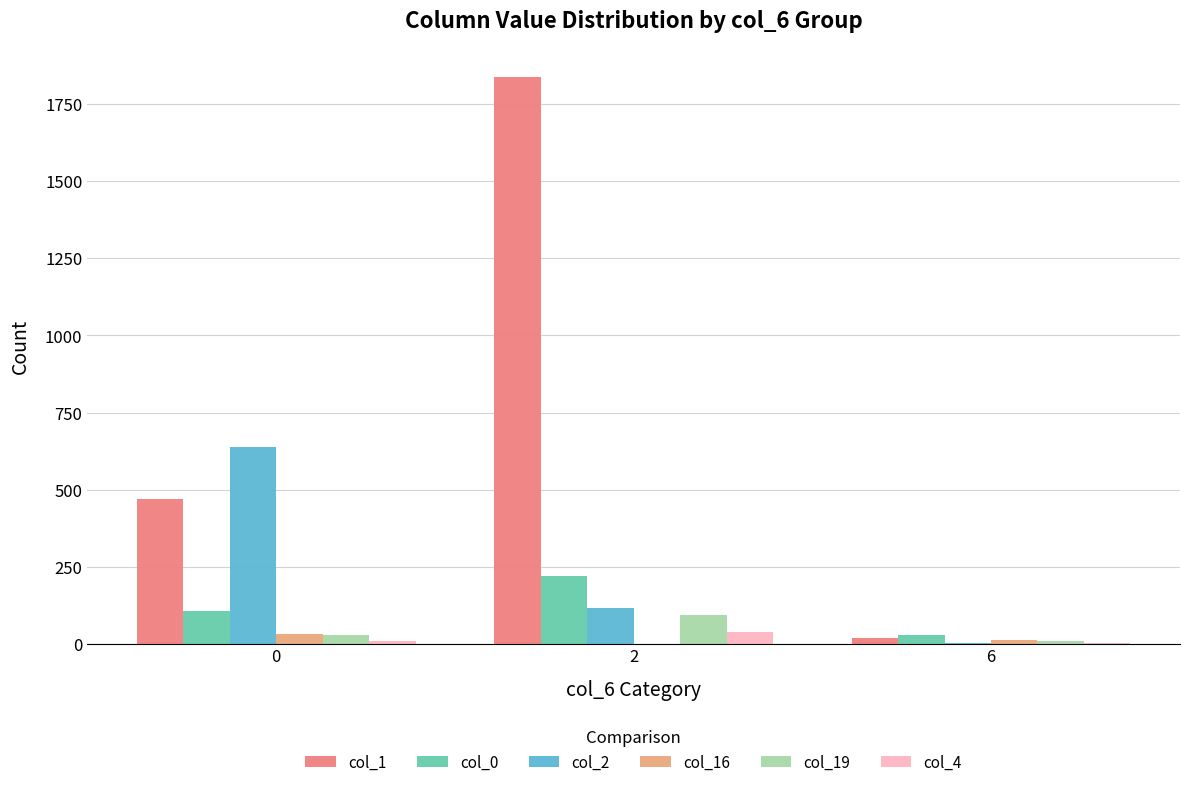

The col_19 series shows 30 at 0. True or false?

True